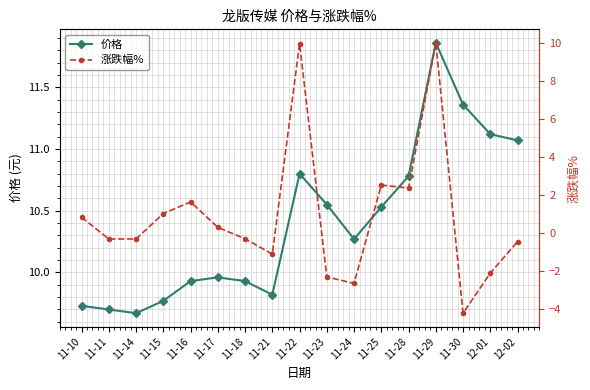

What is the sum of all 价格 values?

176.8